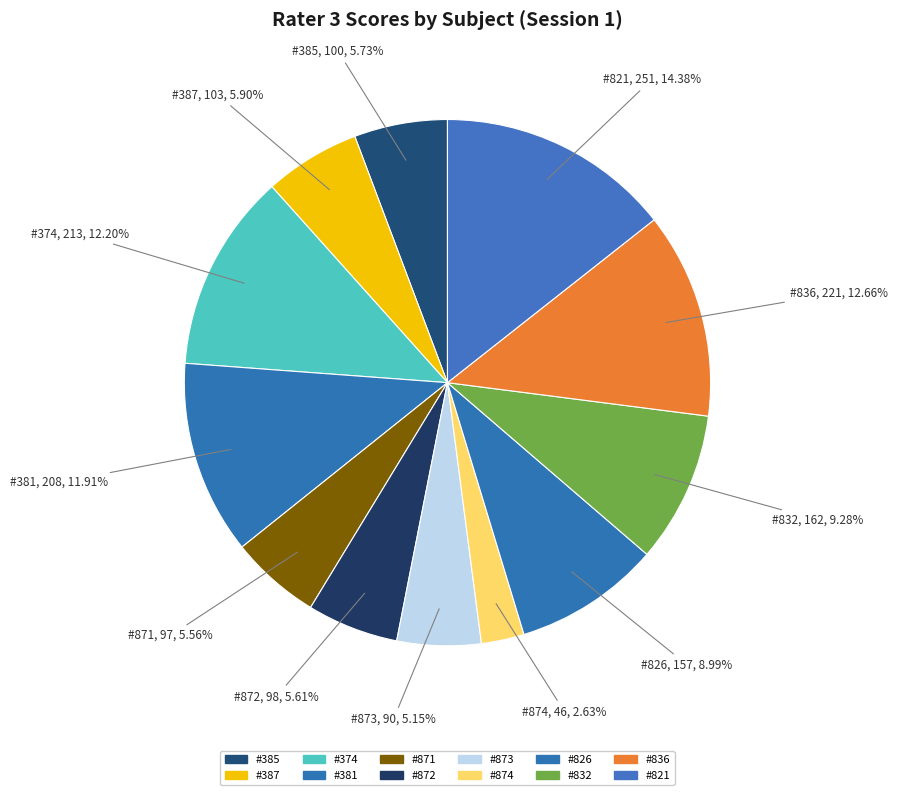

Count the number of slices in the pie.

12